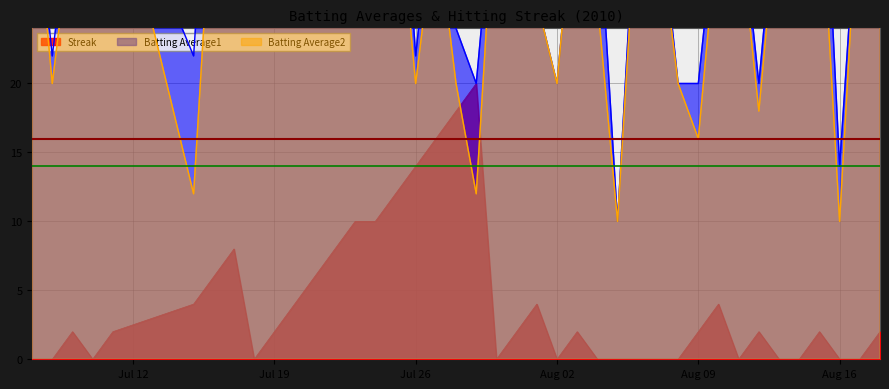

The Batting Average2 series shows 16.9 at 17. True or false?

False